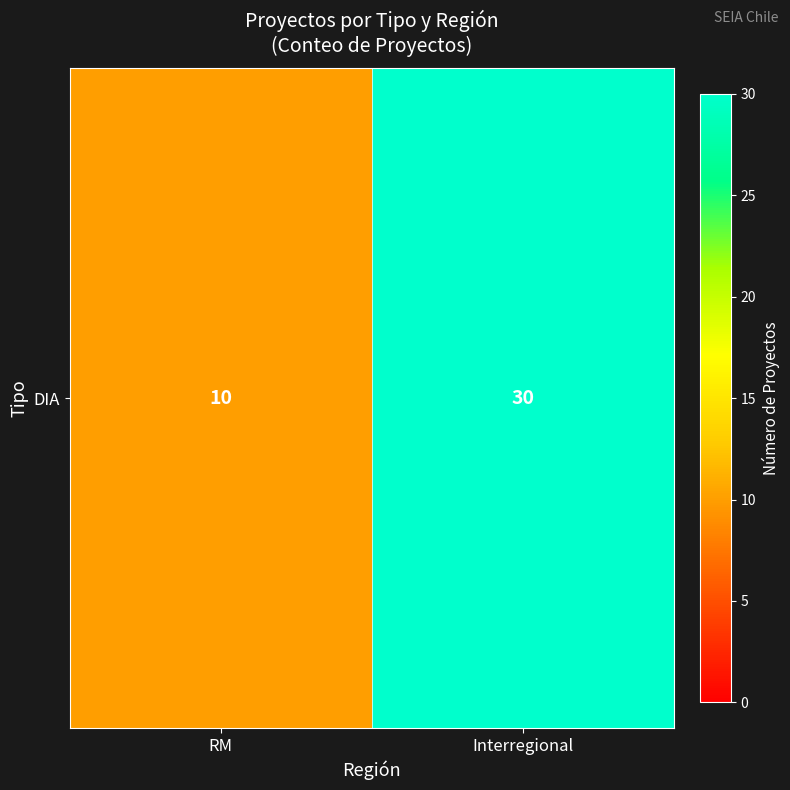

How many distinct data groups are displayed?

1